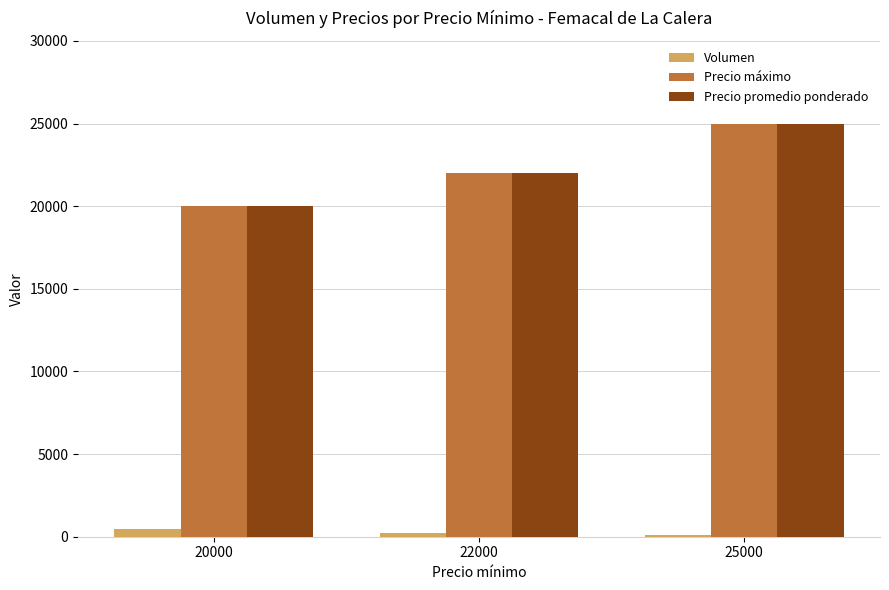

What is the total value across all series at 20000?

40439